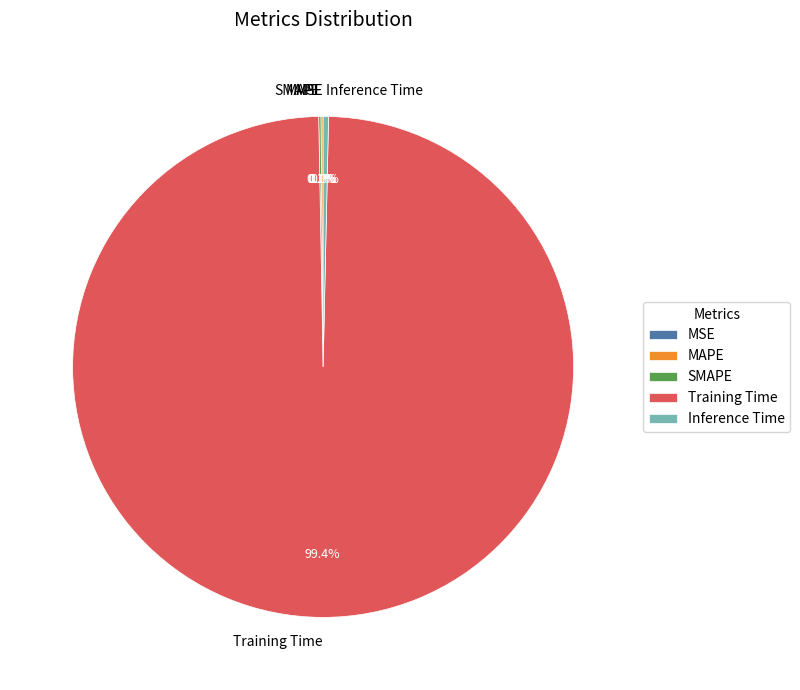

Is there any slice that represents more than half of the pie?

Yes